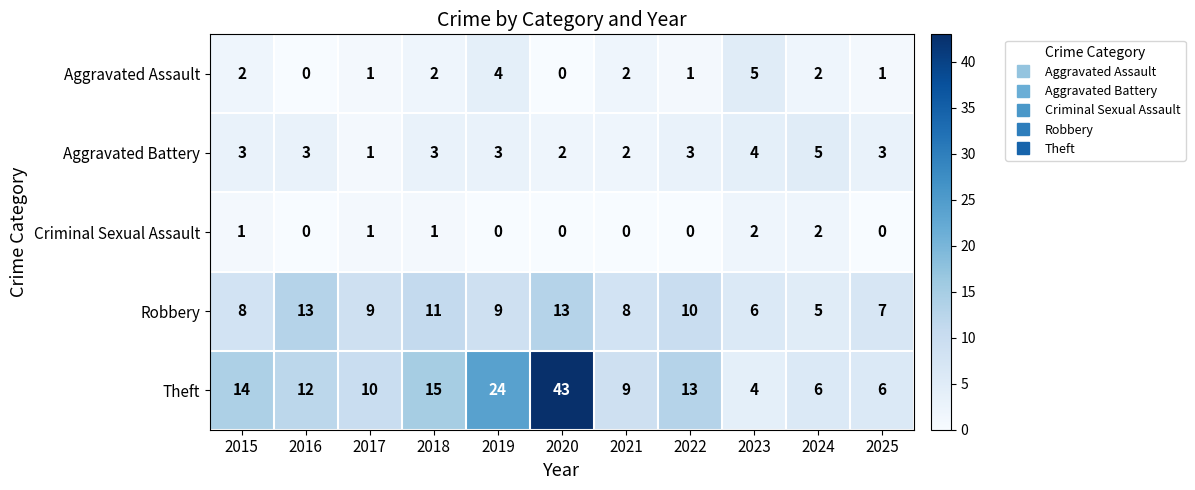

Which label corresponds to the largest value in the chart?

2020